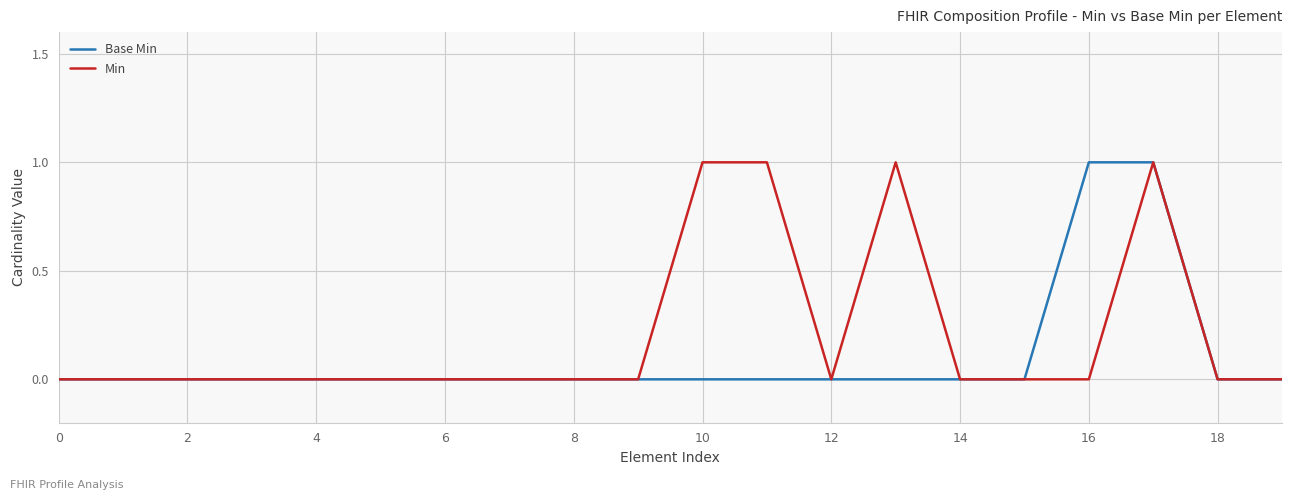

Rank the series by their average value, from highest to lowest.

Min, Base Min